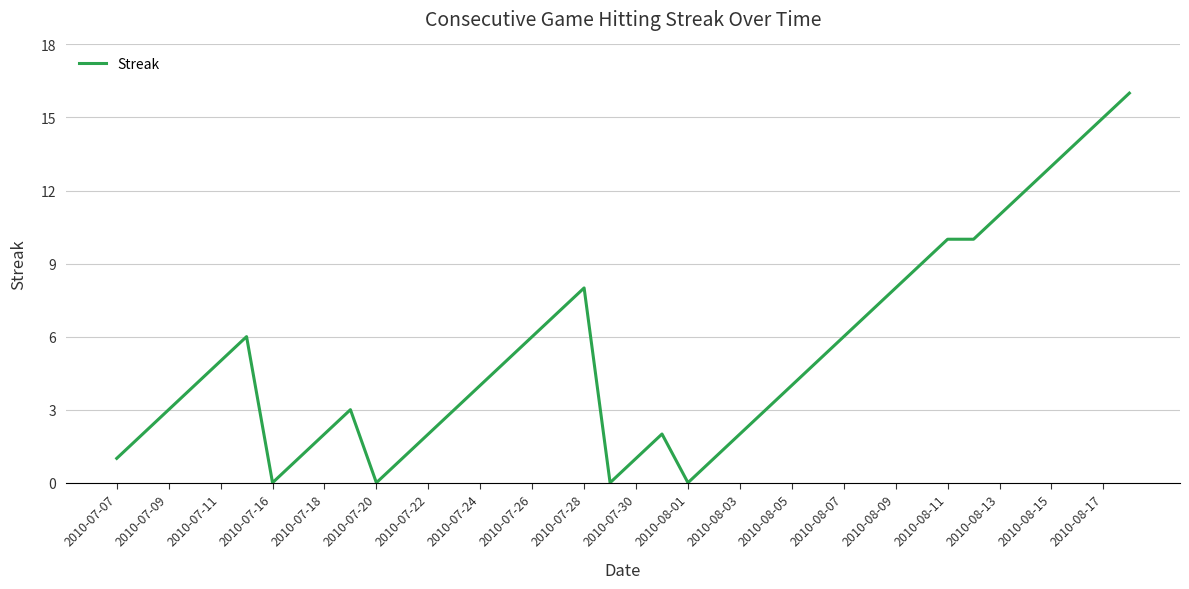

What is the maximum value shown in the chart?

16